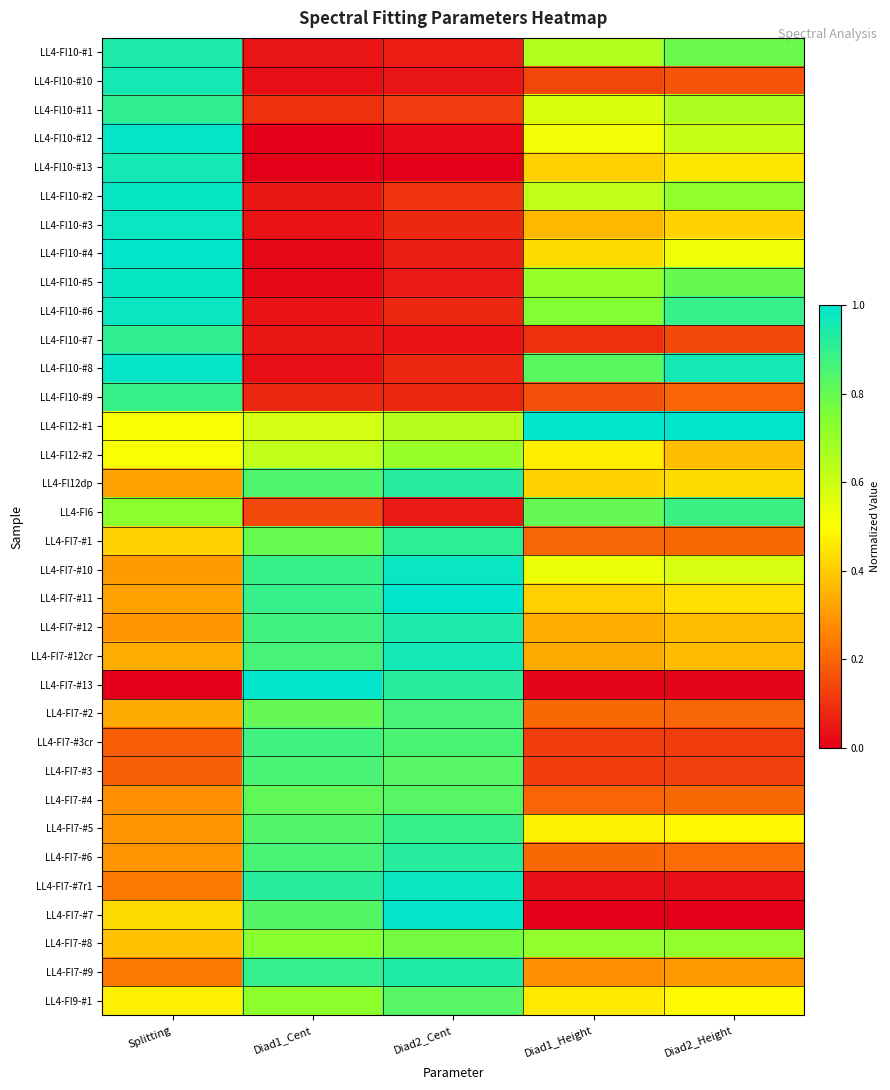

Reading left to right, extract all data points from this chart.

LL4-FI10-#1: Splitting=0.9	Diad1_Cent=0.0	Diad2_Cent=0.1	Diad1_Height=0.7	Diad2_Height=0.8
LL4-FI10-#10: Splitting=1.0	Diad1_Cent=0.0	Diad2_Cent=0.0	Diad1_Height=0.1	Diad2_Height=0.2
LL4-FI10-#11: Splitting=0.9	Diad1_Cent=0.1	Diad2_Cent=0.1	Diad1_Height=0.6	Diad2_Height=0.7
LL4-FI10-#12: Splitting=1.0	Diad1_Cent=0.0	Diad2_Cent=0.0	Diad1_Height=0.5	Diad2_Height=0.6
LL4-FI10-#13: Splitting=1.0	Diad1_Cent=0.0	Diad2_Cent=0.0	Diad1_Height=0.4	Diad2_Height=0.5
LL4-FI10-#2: Splitting=1.0	Diad1_Cent=0.0	Diad2_Cent=0.1	Diad1_Height=0.6	Diad2_Height=0.7
LL4-FI10-#3: Splitting=1.0	Diad1_Cent=0.0	Diad2_Cent=0.1	Diad1_Height=0.4	Diad2_Height=0.4
LL4-FI10-#4: Splitting=1.0	Diad1_Cent=0.0	Diad2_Cent=0.1	Diad1_Height=0.4	Diad2_Height=0.5
LL4-FI10-#5: Splitting=1.0	Diad1_Cent=0.0	Diad2_Cent=0.1	Diad1_Height=0.7	Diad2_Height=0.8
LL4-FI10-#6: Splitting=1.0	Diad1_Cent=0.0	Diad2_Cent=0.1	Diad1_Height=0.7	Diad2_Height=0.9
LL4-FI10-#7: Splitting=0.9	Diad1_Cent=0.0	Diad2_Cent=0.0	Diad1_Height=0.1	Diad2_Height=0.1
LL4-FI10-#8: Splitting=1.0	Diad1_Cent=0.0	Diad2_Cent=0.1	Diad1_Height=0.8	Diad2_Height=1.0
LL4-FI10-#9: Splitting=0.9	Diad1_Cent=0.1	Diad2_Cent=0.1	Diad1_Height=0.2	Diad2_Height=0.2
LL4-FI12-#1: Splitting=0.5	Diad1_Cent=0.6	Diad2_Cent=0.6	Diad1_Height=1.0	Diad2_Height=1.0
LL4-FI12-#2: Splitting=0.5	Diad1_Cent=0.6	Diad2_Cent=0.7	Diad1_Height=0.5	Diad2_Height=0.4
LL4-FI12dp: Splitting=0.3	Diad1_Cent=0.8	Diad2_Cent=0.9	Diad1_Height=0.4	Diad2_Height=0.4
LL4-FI6: Splitting=0.7	Diad1_Cent=0.1	Diad2_Cent=0.1	Diad1_Height=0.8	Diad2_Height=0.9
LL4-FI7-#1: Splitting=0.4	Diad1_Cent=0.8	Diad2_Cent=0.9	Diad1_Height=0.2	Diad2_Height=0.2
LL4-FI7-#10: Splitting=0.3	Diad1_Cent=0.9	Diad2_Cent=1.0	Diad1_Height=0.5	Diad2_Height=0.6
LL4-FI7-#11: Splitting=0.3	Diad1_Cent=0.9	Diad2_Cent=1.0	Diad1_Height=0.4	Diad2_Height=0.4
LL4-FI7-#12: Splitting=0.3	Diad1_Cent=0.9	Diad2_Cent=0.9	Diad1_Height=0.3	Diad2_Height=0.4
LL4-FI7-#12cr: Splitting=0.3	Diad1_Cent=0.9	Diad2_Cent=1.0	Diad1_Height=0.3	Diad2_Height=0.4
LL4-FI7-#13: Splitting=0.0	Diad1_Cent=1.0	Diad2_Cent=0.9	Diad1_Height=0.0	Diad2_Height=0.0
LL4-FI7-#2: Splitting=0.3	Diad1_Cent=0.8	Diad2_Cent=0.9	Diad1_Height=0.2	Diad2_Height=0.2
LL4-FI7-#3cr: Splitting=0.2	Diad1_Cent=0.9	Diad2_Cent=0.9	Diad1_Height=0.1	Diad2_Height=0.1
LL4-FI7-#3: Splitting=0.2	Diad1_Cent=0.9	Diad2_Cent=0.8	Diad1_Height=0.1	Diad2_Height=0.1
LL4-FI7-#4: Splitting=0.3	Diad1_Cent=0.8	Diad2_Cent=0.8	Diad1_Height=0.2	Diad2_Height=0.2
LL4-FI7-#5: Splitting=0.3	Diad1_Cent=0.8	Diad2_Cent=0.9	Diad1_Height=0.5	Diad2_Height=0.5
LL4-FI7-#6: Splitting=0.3	Diad1_Cent=0.9	Diad2_Cent=0.9	Diad1_Height=0.2	Diad2_Height=0.2
LL4-FI7-#7r1: Splitting=0.2	Diad1_Cent=0.9	Diad2_Cent=1.0	Diad1_Height=0.0	Diad2_Height=0.0
LL4-FI7-#7: Splitting=0.4	Diad1_Cent=0.8	Diad2_Cent=1.0	Diad1_Height=0.0	Diad2_Height=0.0
LL4-FI7-#8: Splitting=0.4	Diad1_Cent=0.7	Diad2_Cent=0.8	Diad1_Height=0.7	Diad2_Height=0.7
LL4-FI7-#9: Splitting=0.2	Diad1_Cent=0.9	Diad2_Cent=0.9	Diad1_Height=0.3	Diad2_Height=0.3
LL4-FI9-#1: Splitting=0.5	Diad1_Cent=0.7	Diad2_Cent=0.8	Diad1_Height=0.5	Diad2_Height=0.5